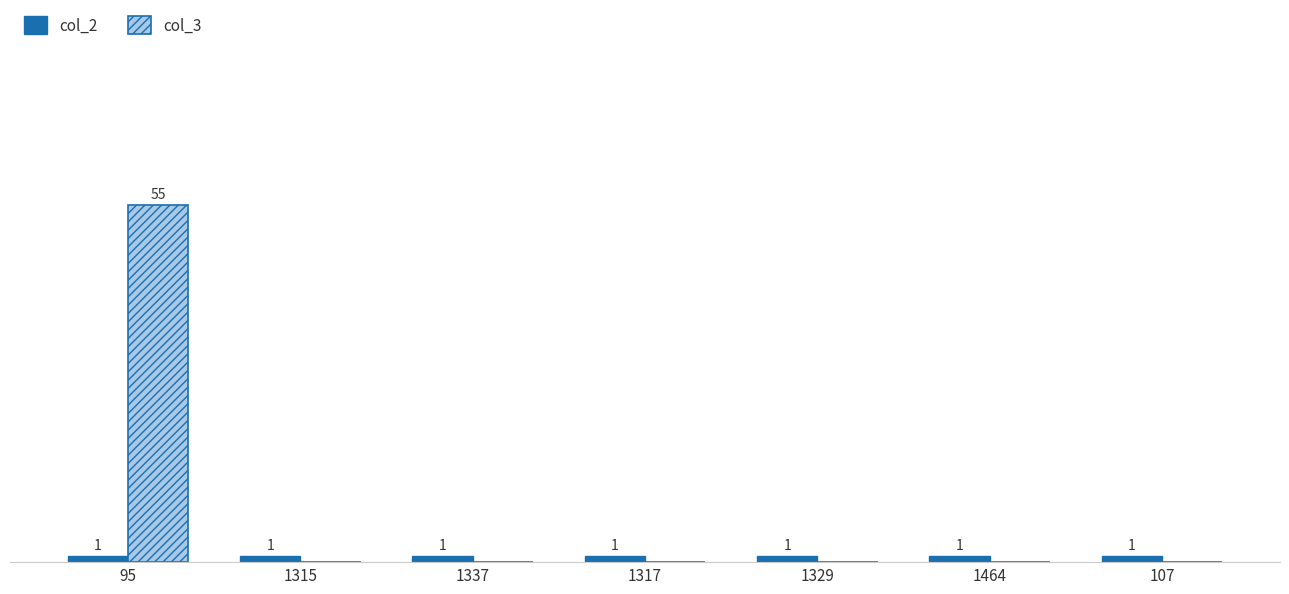

Which series has the largest total across all categories?

col_3